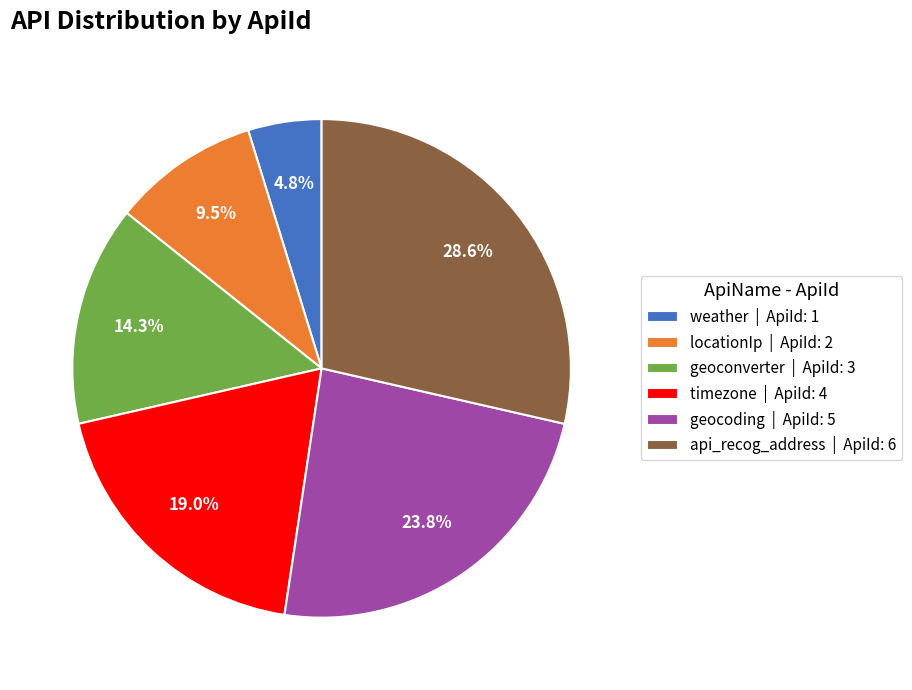

What is the largest slice in the pie chart?

api_recog_address